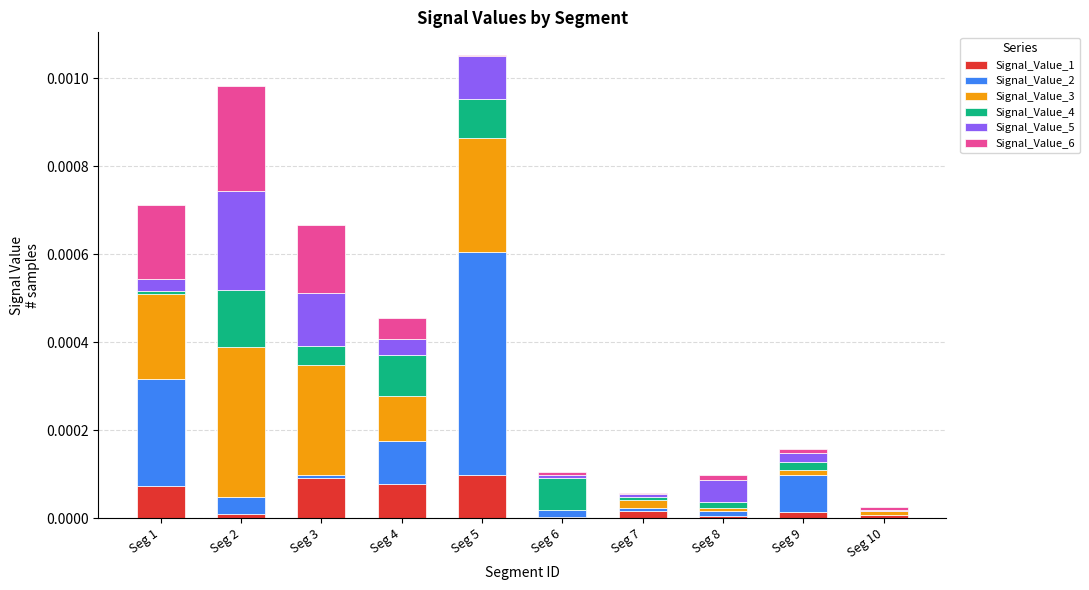

At how many categories does at least one series exceed 0?

10